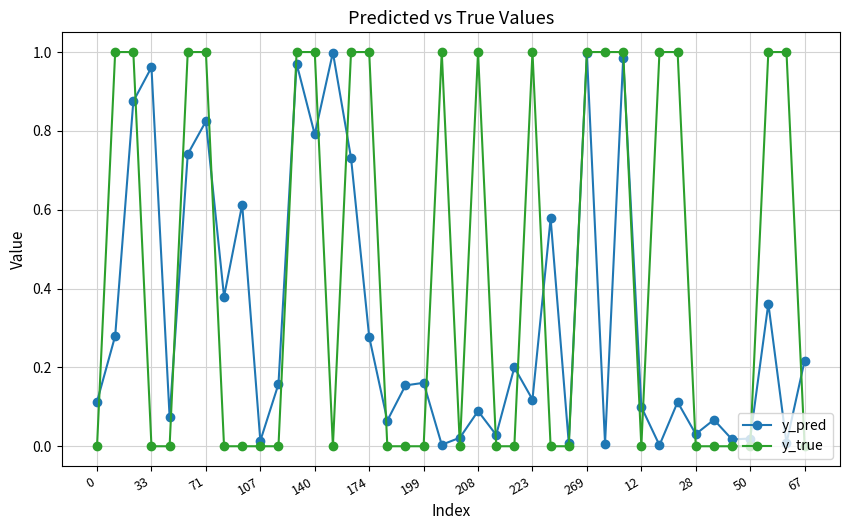

Which series has the largest total across all categories?

y_true